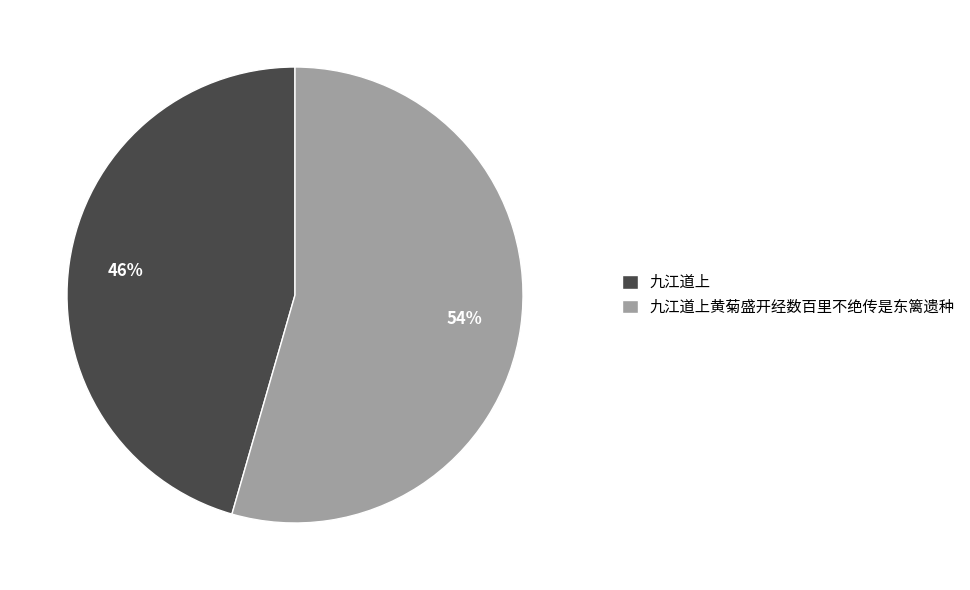

To the nearest percent, what is the average slice percentage?

50%